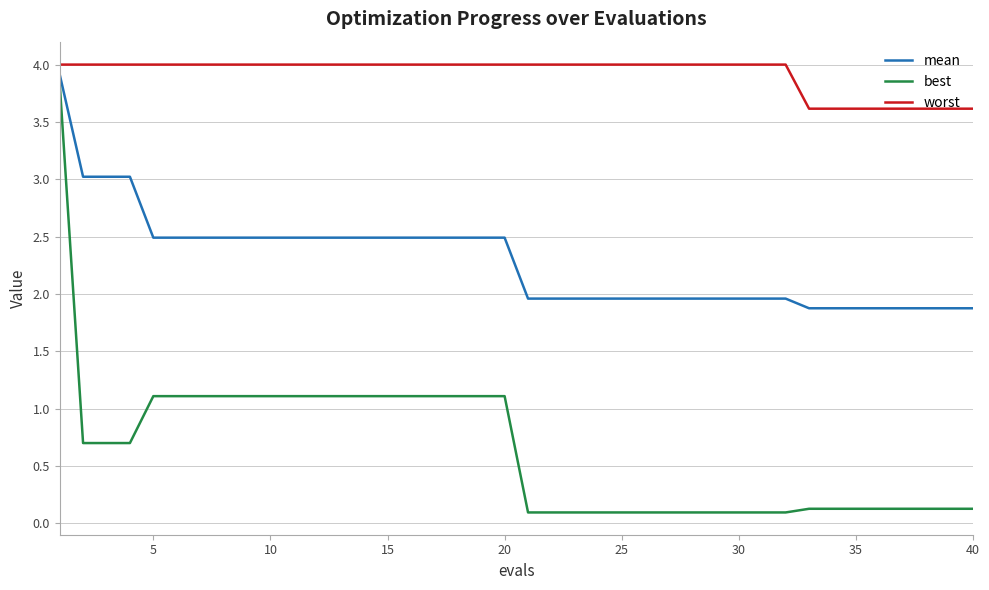

What is the maximum value for worst?

4.0